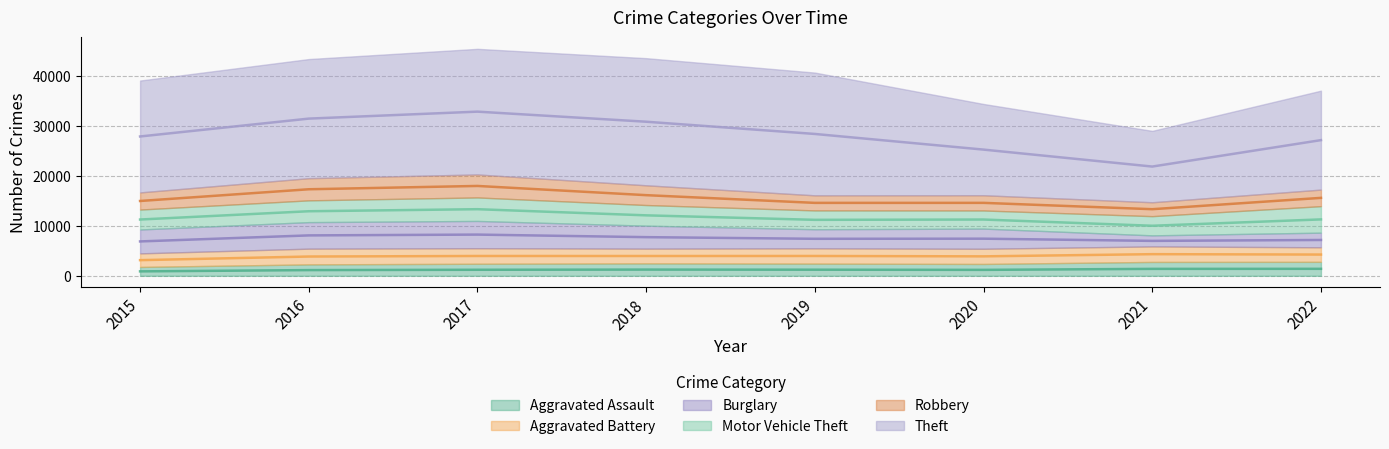

What is the value of the Robbery point at the 8th from the left?

3317